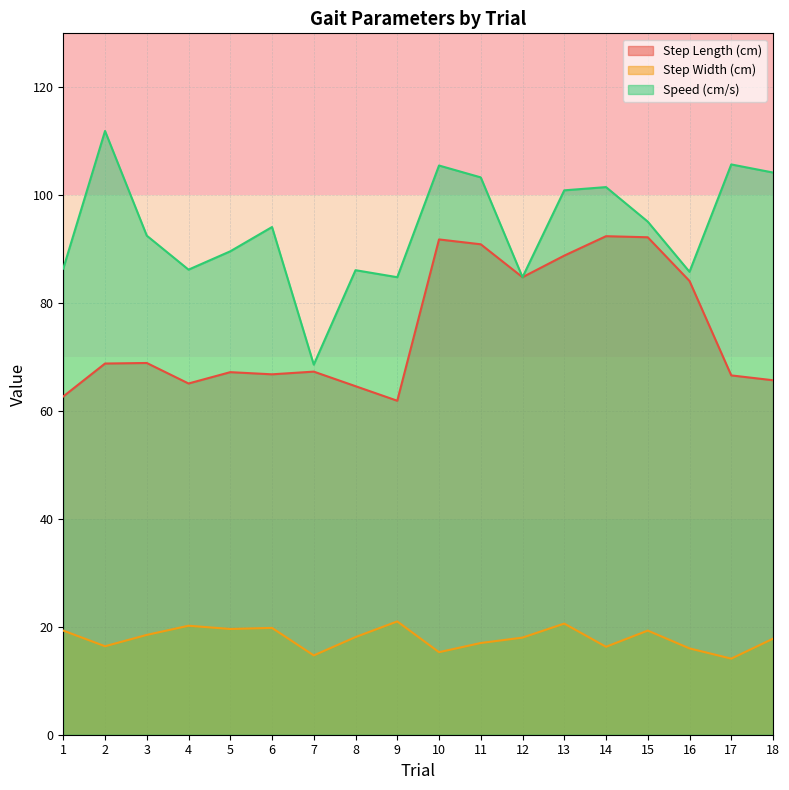

Where is Speed (cm/s) nearest to the value 90?

5